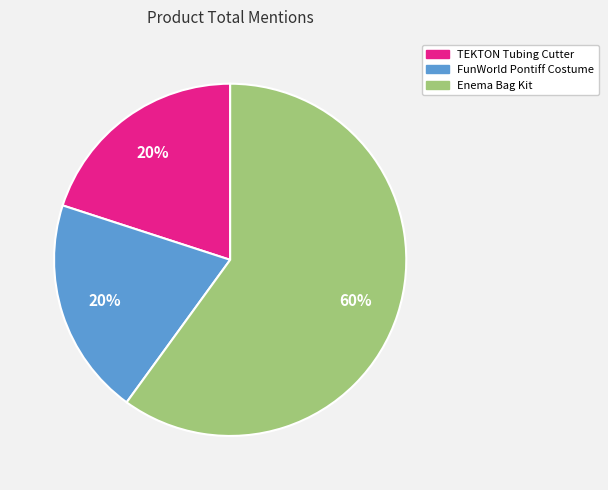

How many slices are in this pie chart?

3